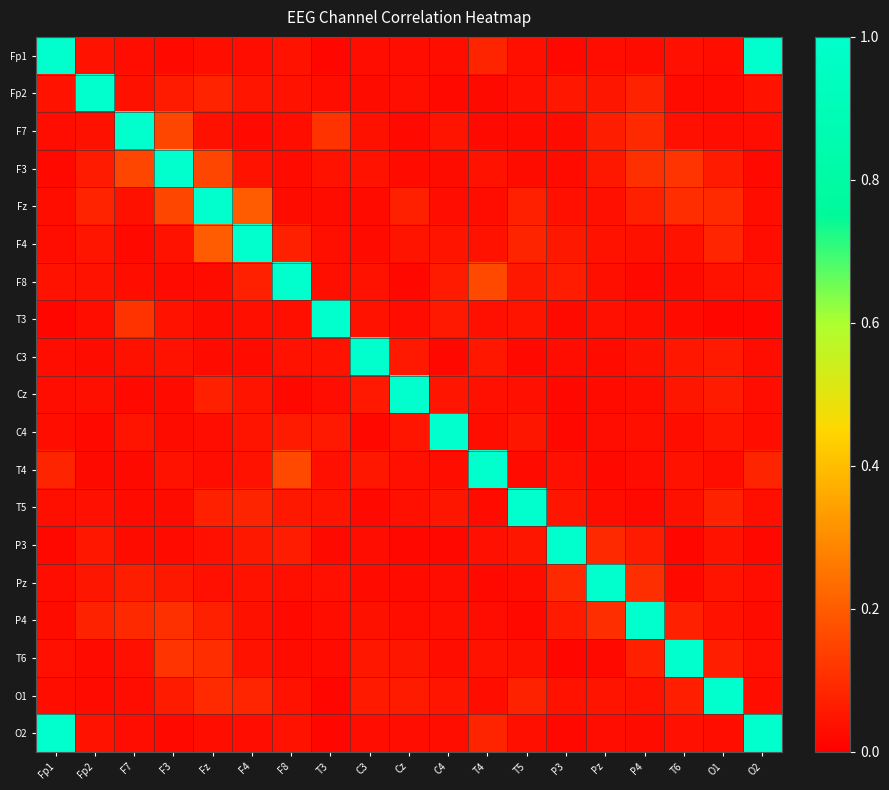

At which category is the sum across all series the highest?

Fp1